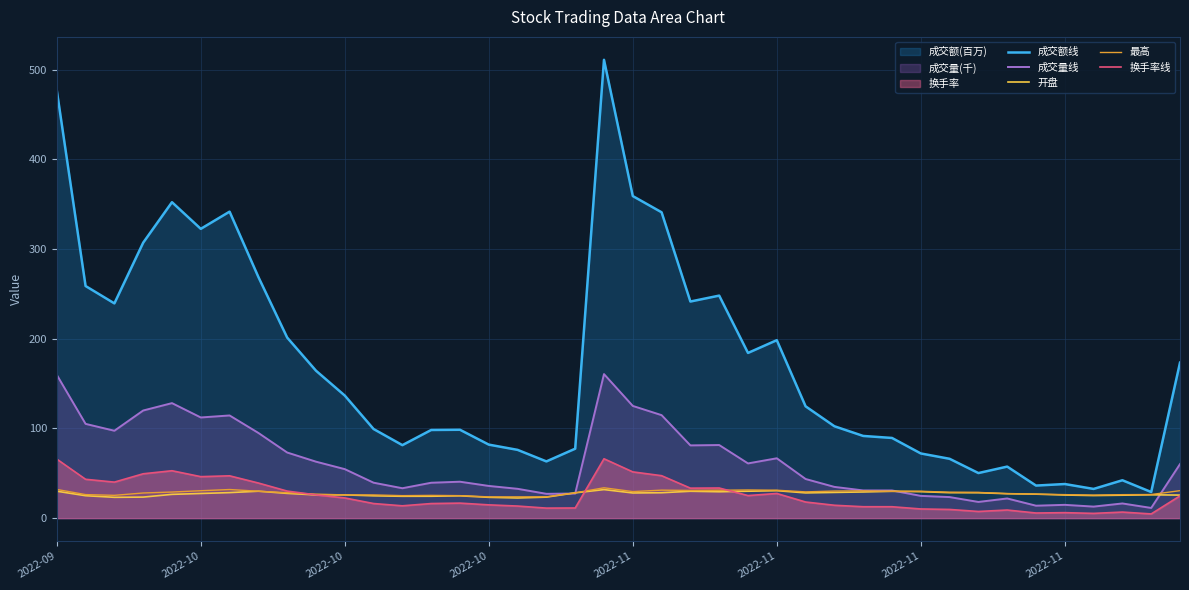

At how many categories does at least one series exceed 339?

6